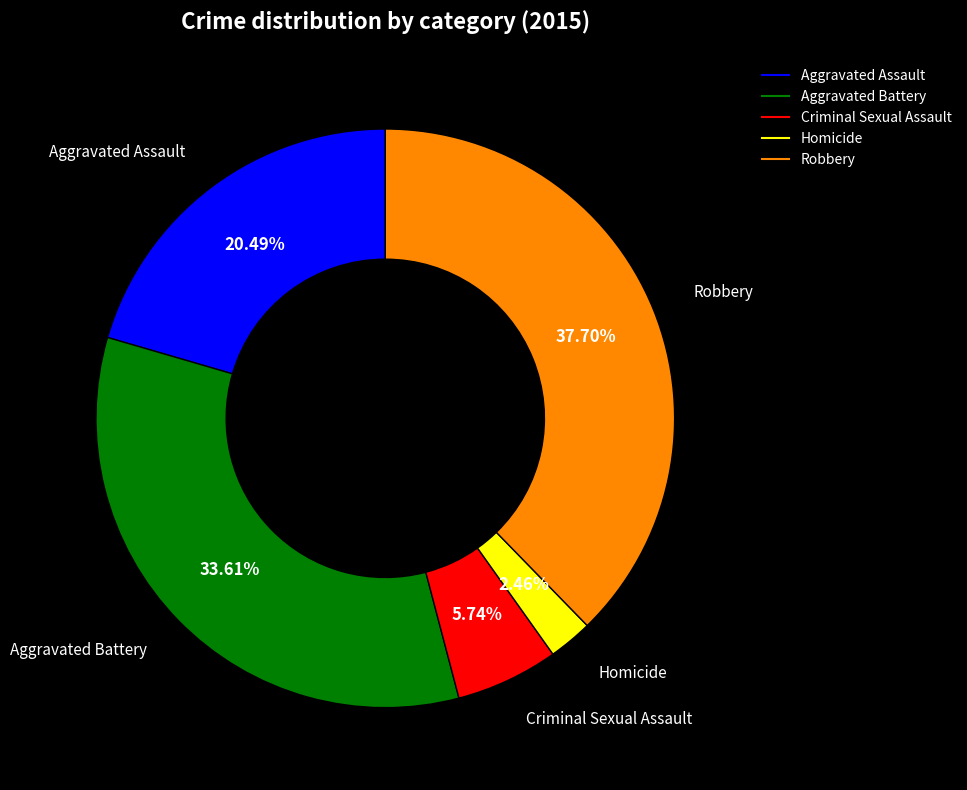

Does any single category account for the majority?

No